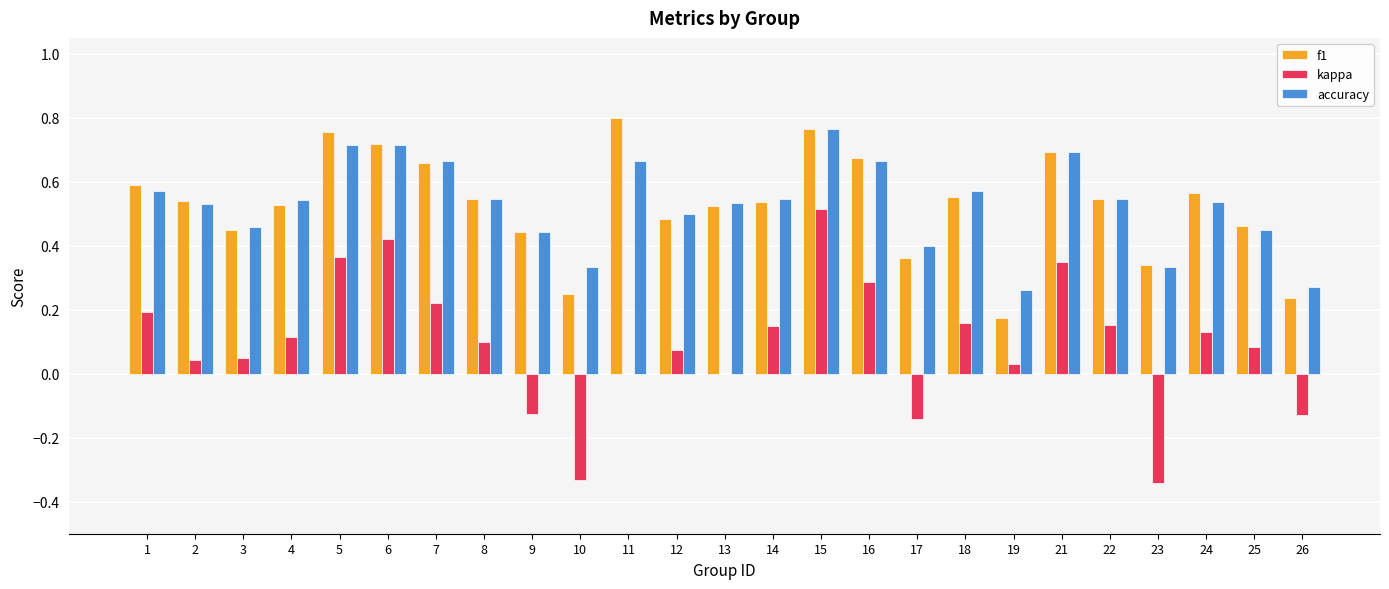

Which series has the largest range (max minus min)?

kappa